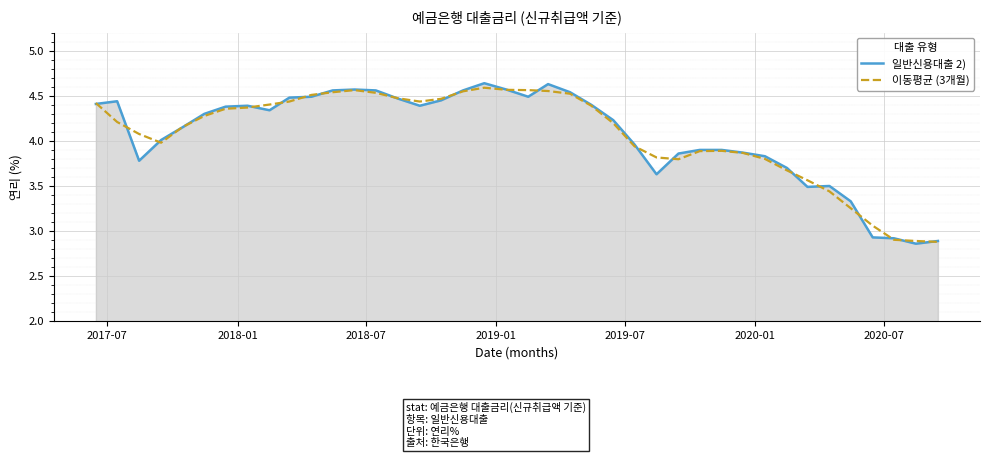

Which series has the widest spread of values?

일반신용대출 2)